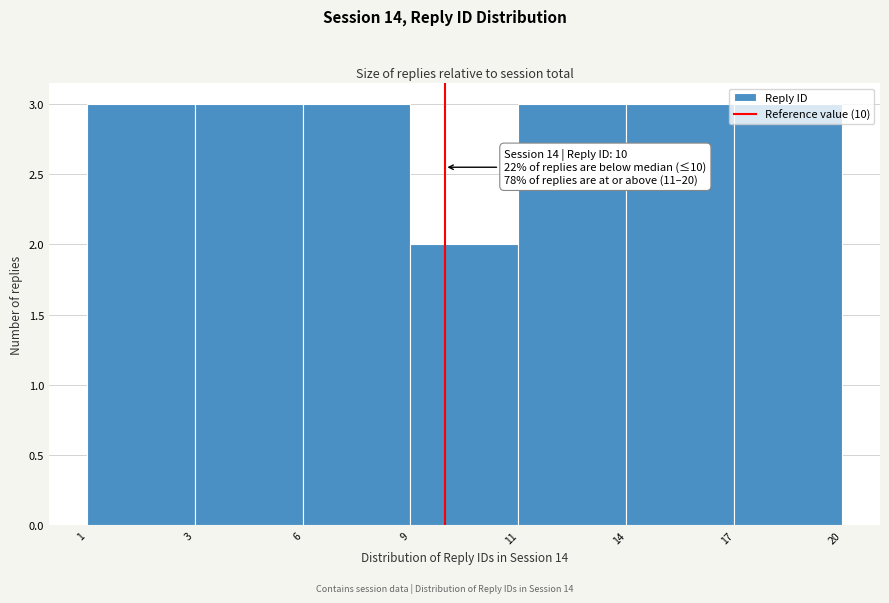

What is the average value?

3